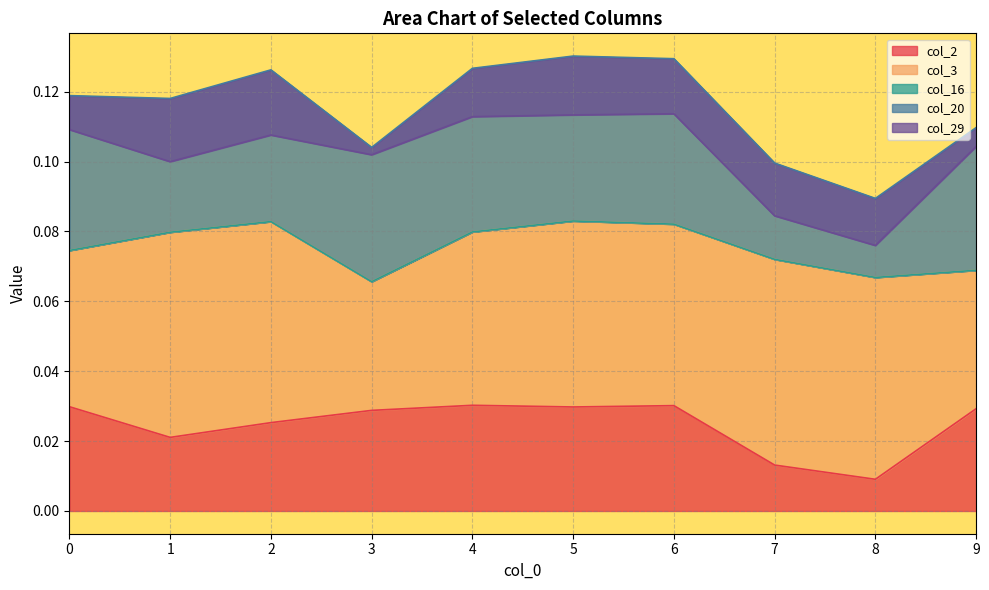

How many categories are shown in the chart?

10